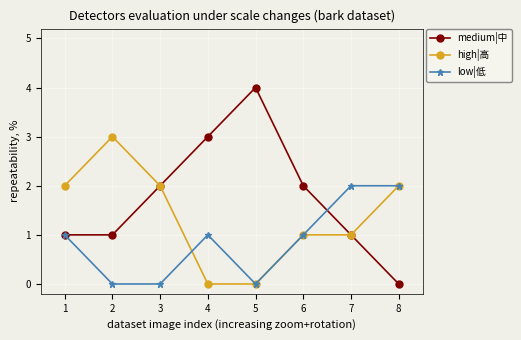

List the series in order of their overall mean, highest first.

medium|中, high|高, low|低